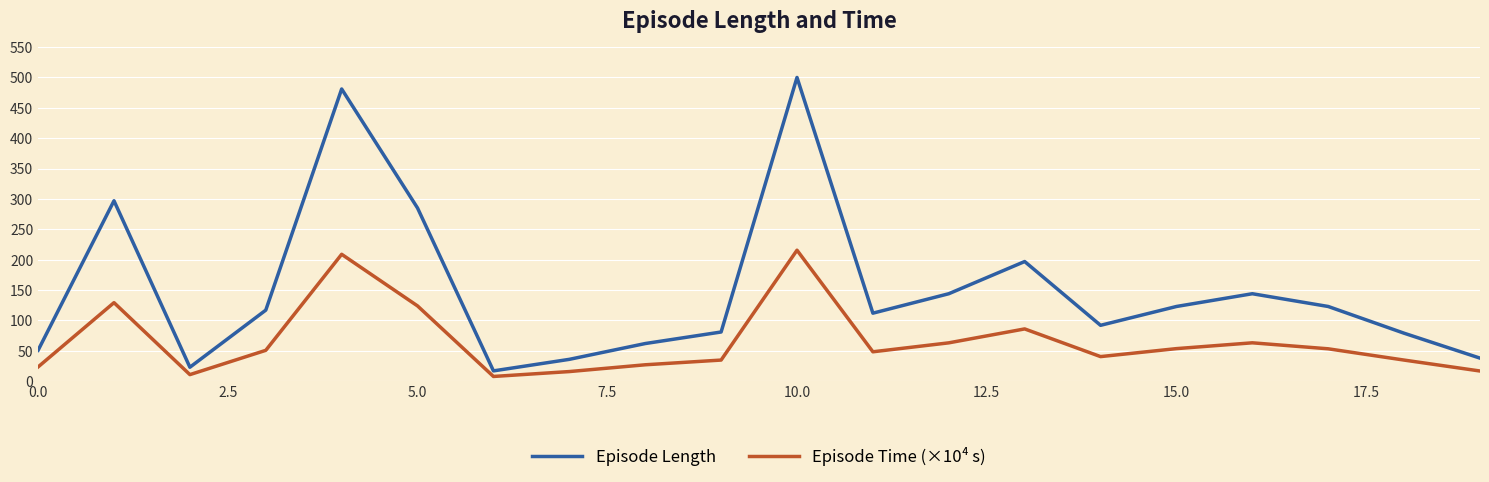

Which series has the widest spread of values?

Episode Length